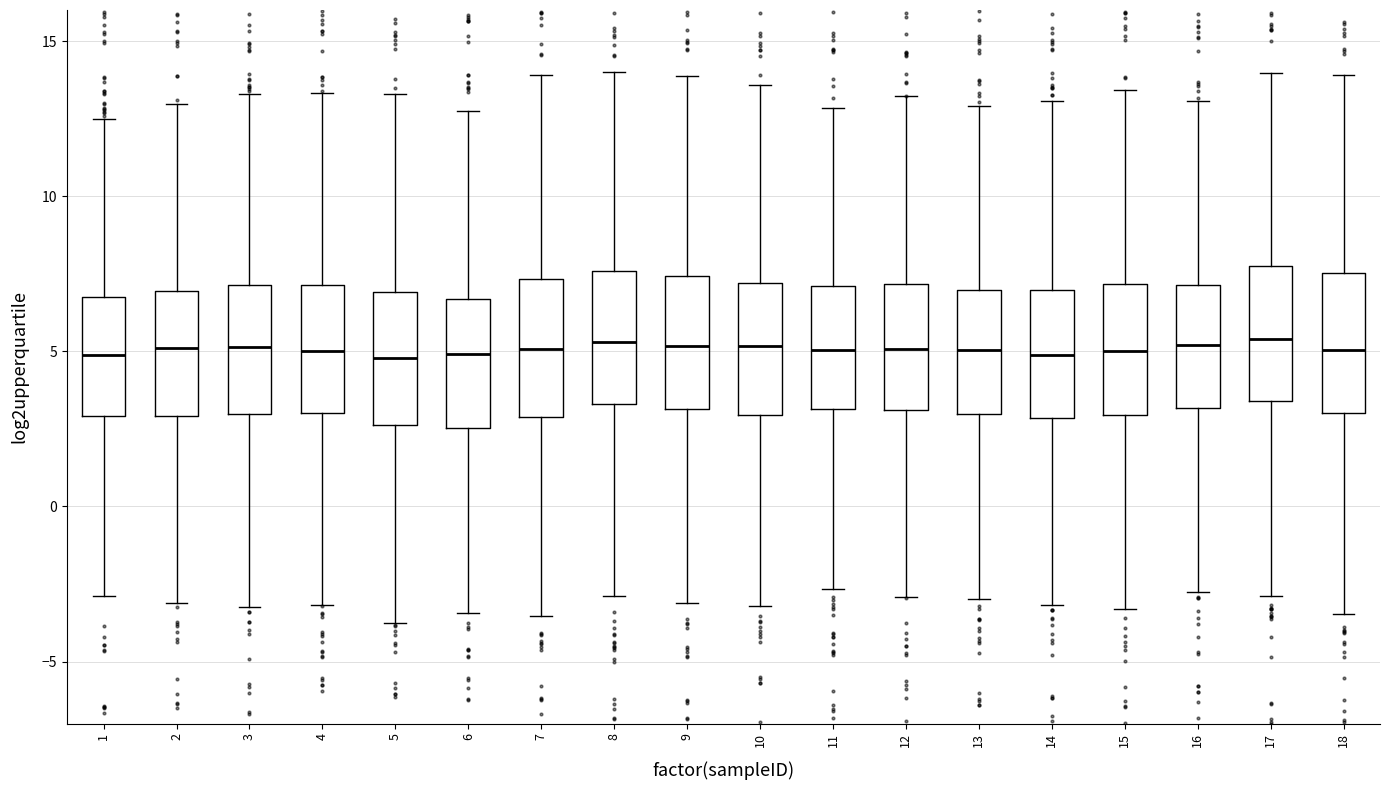

Reading left to right, read every box against the y-axis: the position of its median line, the range the box covers, and the ends of its whiskers. The values are not printed on the chart, so give them approximately, as read against the axis.

1: median 5.0, box 3.0 to 7.0, whiskers -3.0 to 12.5
2: median 5.0, box 3.0 to 7.0, whiskers -3.0 to 13.0
3: median 5.0, box 3.0 to 7.0, whiskers -3.0 to 13.5
4: median 5.0, box 3.0 to 7.0, whiskers -3.0 to 13.5
5: median 5.0, box 2.5 to 7.0, whiskers -4.0 to 13.5
6: median 5.0, box 2.5 to 6.5, whiskers -3.5 to 13.0
7: median 5.0, box 3.0 to 7.5, whiskers -3.5 to 14.0
8: median 5.5, box 3.5 to 7.5, whiskers -3.0 to 14.0
9: median 5.0, box 3.0 to 7.5, whiskers -3.0 to 14.0
10: median 5.0, box 3.0 to 7.0, whiskers -3.0 to 13.5
11: median 5.0, box 3.0 to 7.0, whiskers -2.5 to 13.0
12: median 5.0, box 3.0 to 7.0, whiskers -3.0 to 13.0
13: median 5.0, box 3.0 to 7.0, whiskers -3.0 to 13.0
14: median 5.0, box 3.0 to 7.0, whiskers -3.0 to 13.0
15: median 5.0, box 3.0 to 7.0, whiskers -3.5 to 13.5
16: median 5.0, box 3.0 to 7.0, whiskers -2.5 to 13.0
17: median 5.5, box 3.5 to 8.0, whiskers -3.0 to 14.0
18: median 5.0, box 3.0 to 7.5, whiskers -3.5 to 14.0